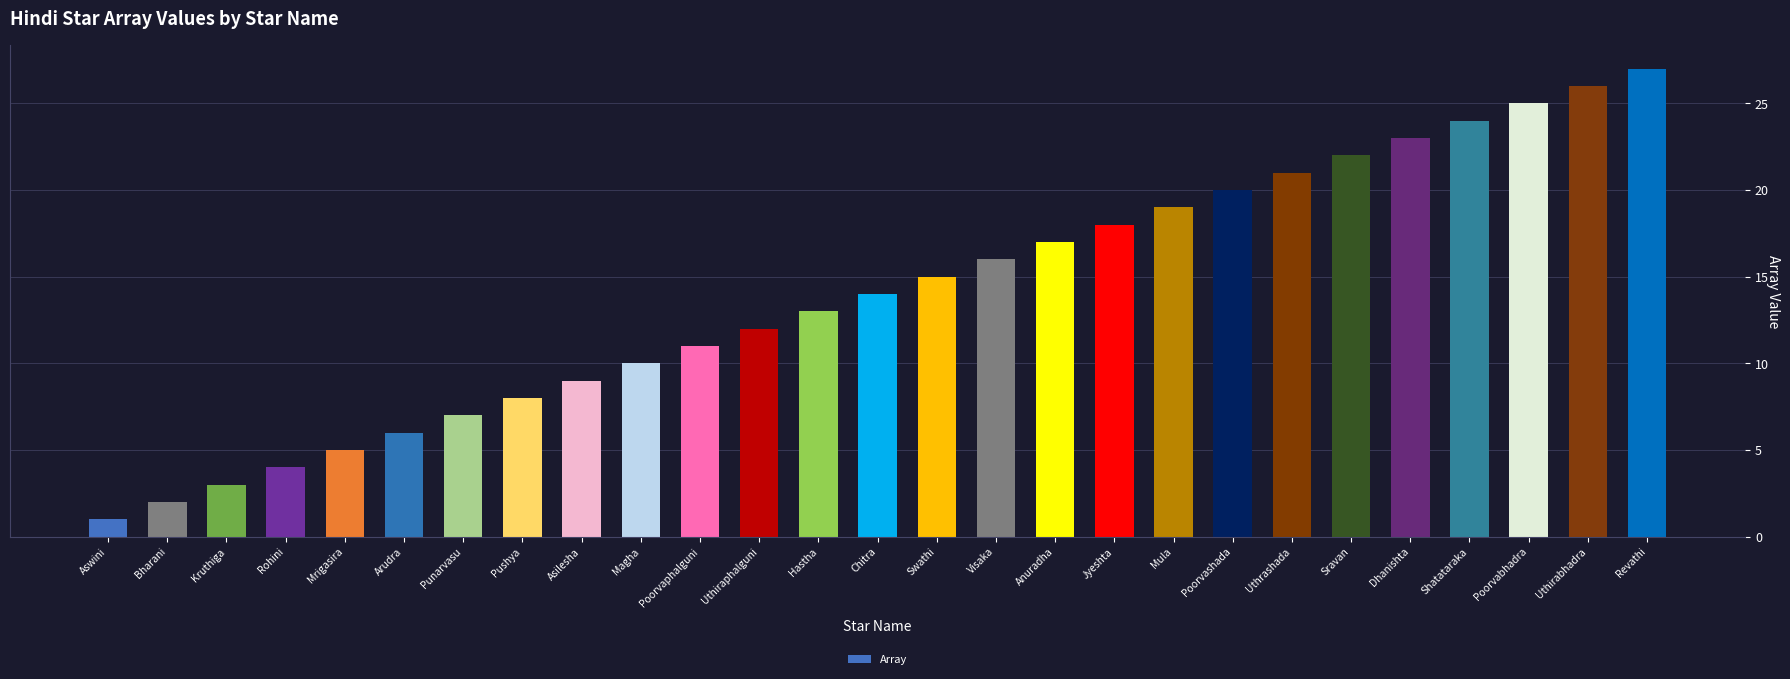

Where is the data nearest to the value 14?

Chitra